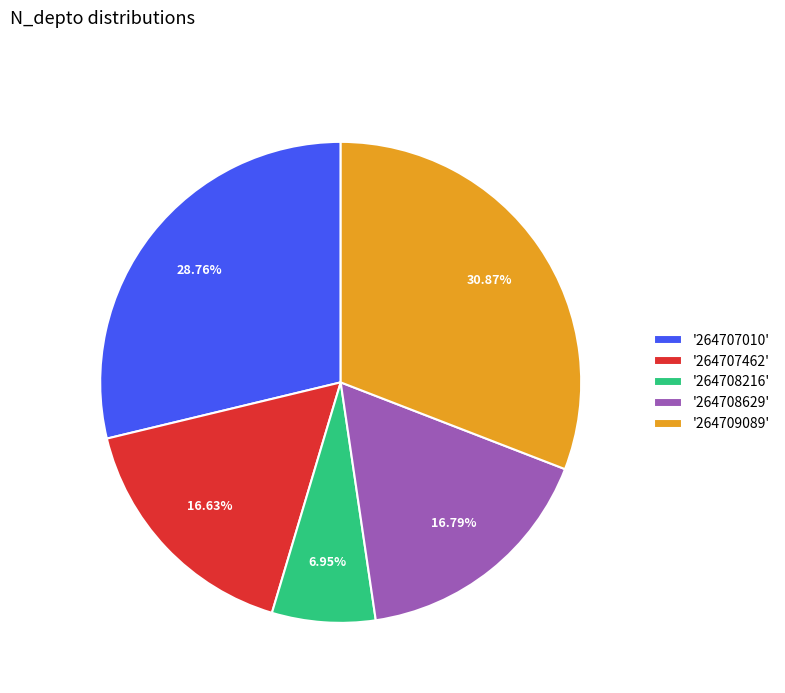

Which slice is the largest?

'264709089'